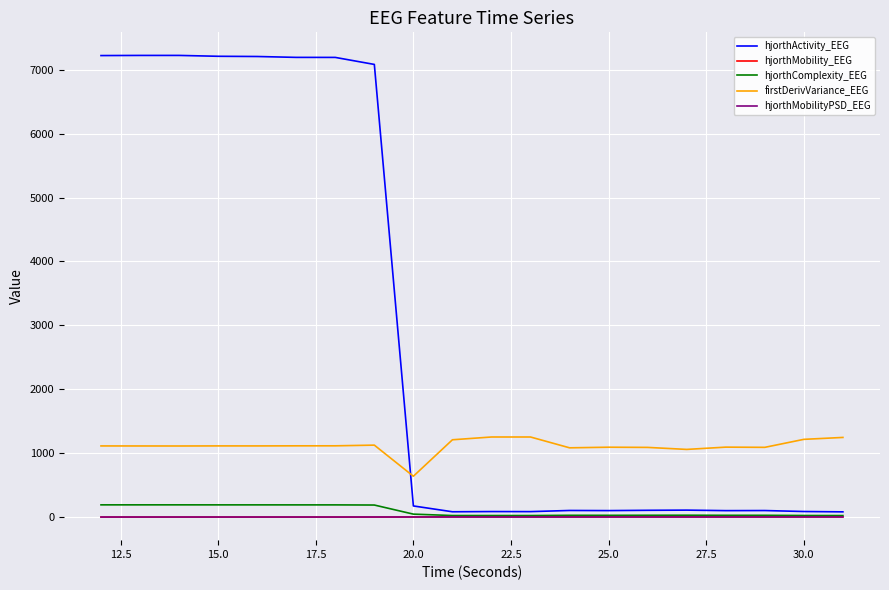

Which series has the largest total across all categories?

hjorthActivity_EEG